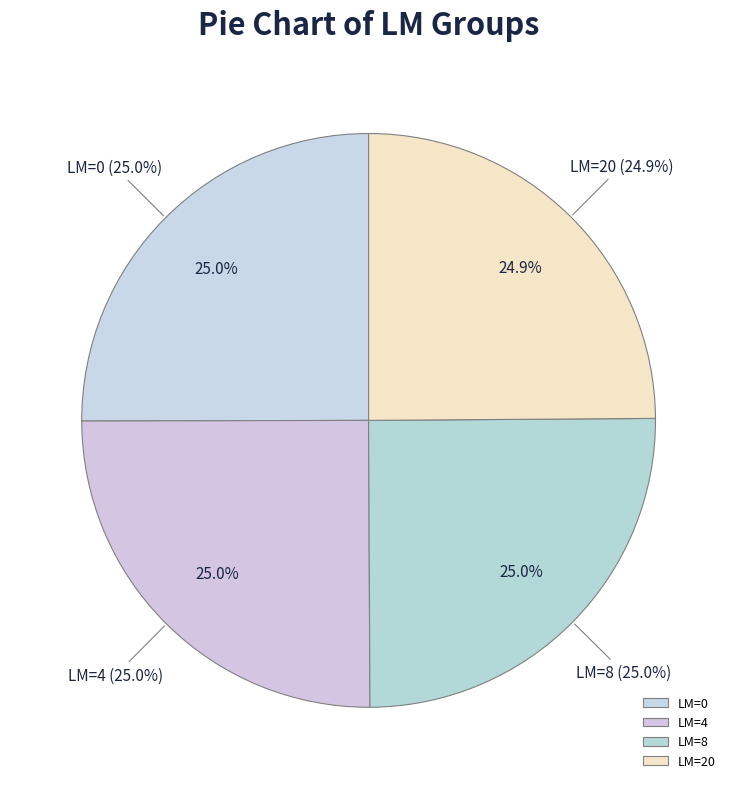

Is there a majority slice in this chart?

No